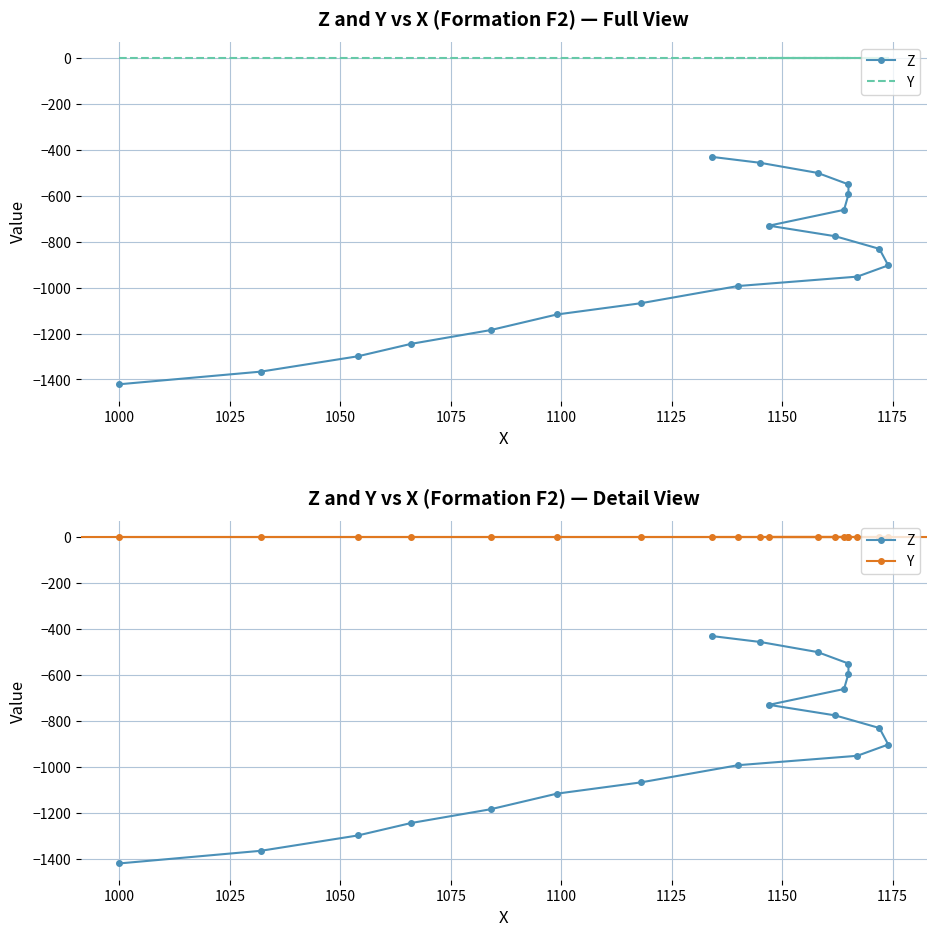

True or false: Y and Z intersect in this chart.

False